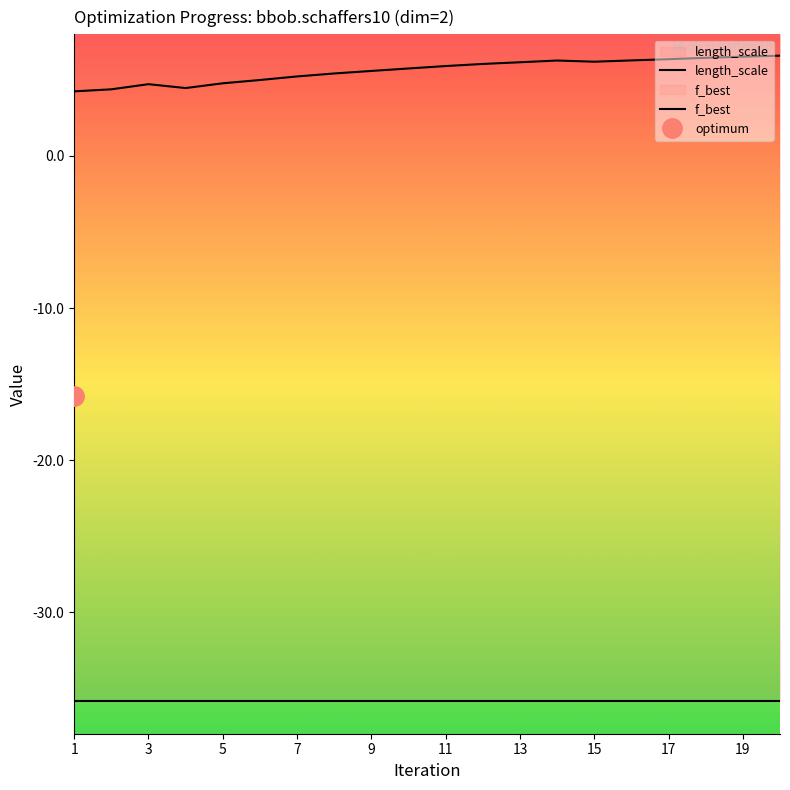

Reading left to right, transcribe all the data shown in this chart.

length_scale: 4.2	4.4	4.7	4.5	4.8	5.0	5.2	5.4	5.6	5.8	5.9	6.1	6.2	6.3	6.2	6.3	6.4	6.5	6.5	6.6
f_best: -35.9	-35.9	-35.9	-35.9	-35.9	-35.9	-35.9	-35.9	-35.9	-35.9	-35.9	-35.9	-35.9	-35.9	-35.9	-35.9	-35.9	-35.9	-35.9	-35.9